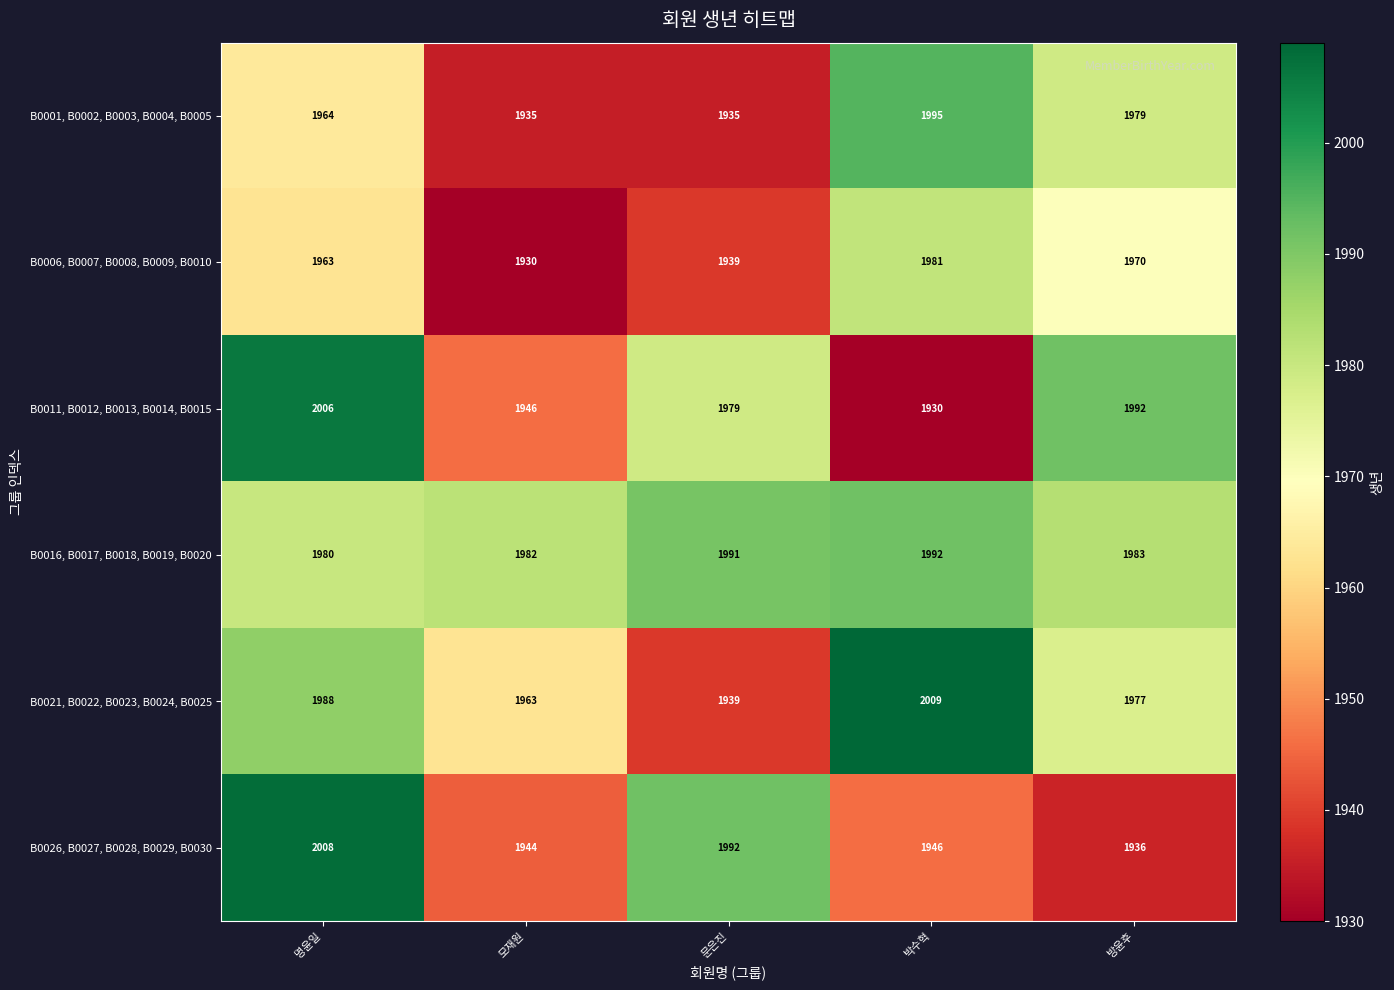

What is the greatest value displayed?

2009